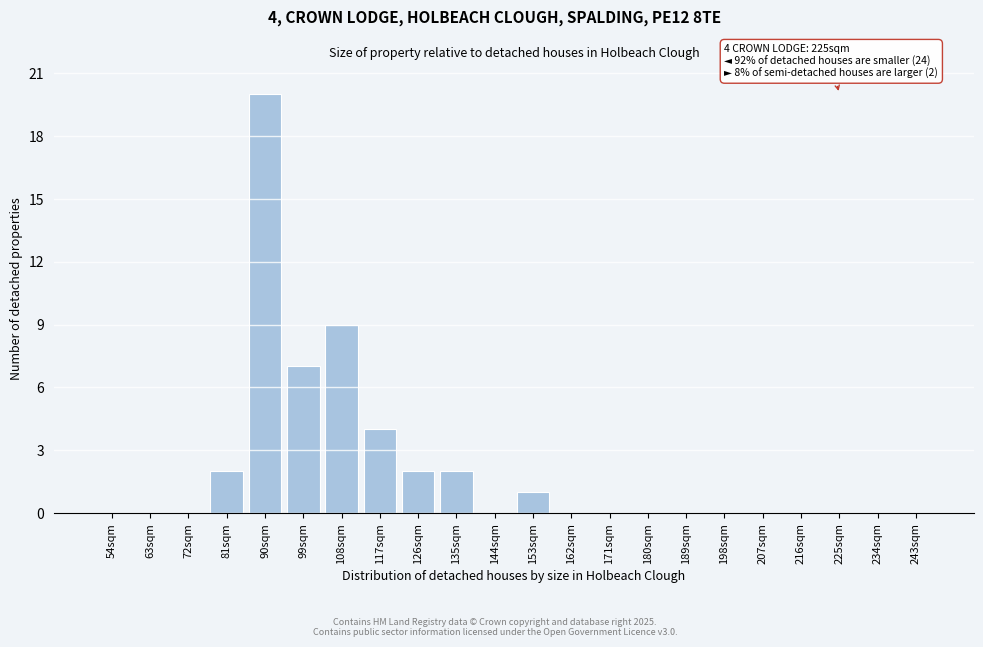

Reading left to right, what are all the values shown in this chart?

54sqm=0	63sqm=0	72sqm=0	81sqm=2	90sqm=20	99sqm=7	108sqm=9	117sqm=4	126sqm=2	135sqm=2	144sqm=0	153sqm=1	162sqm=0	171sqm=0	180sqm=0	189sqm=0	198sqm=0	207sqm=0	216sqm=0	225sqm=0	234sqm=0	243sqm=0